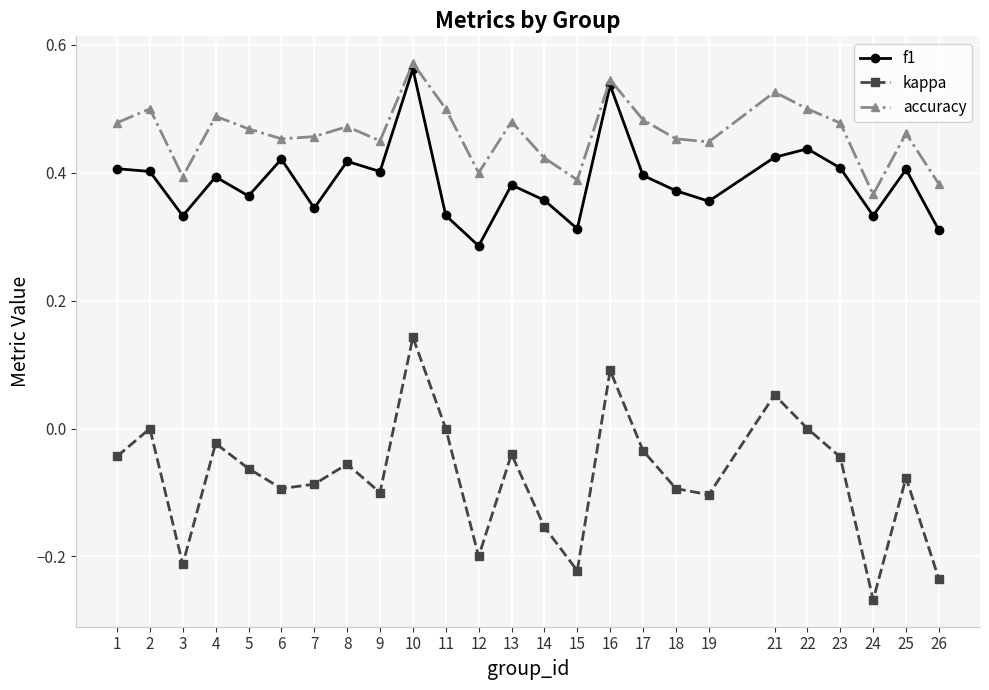

Does the chart have visible grid lines?

Yes